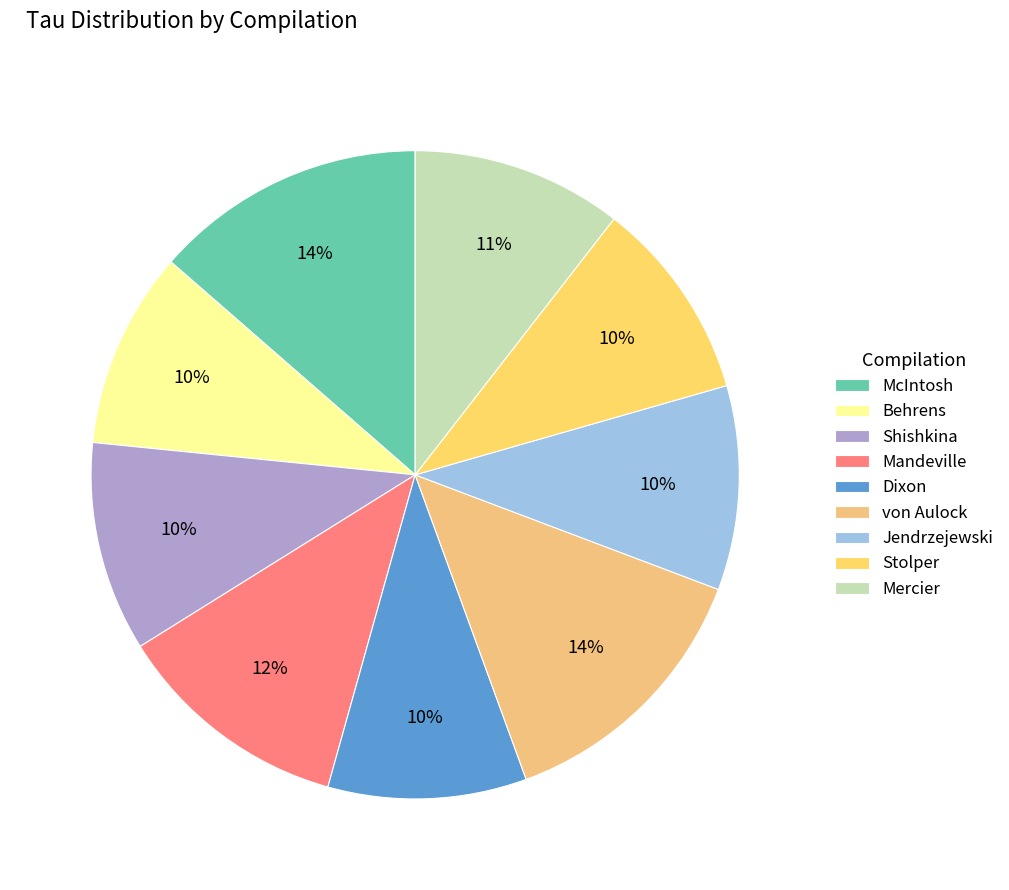

Is it true that Behrens is 10% of the pie?

True